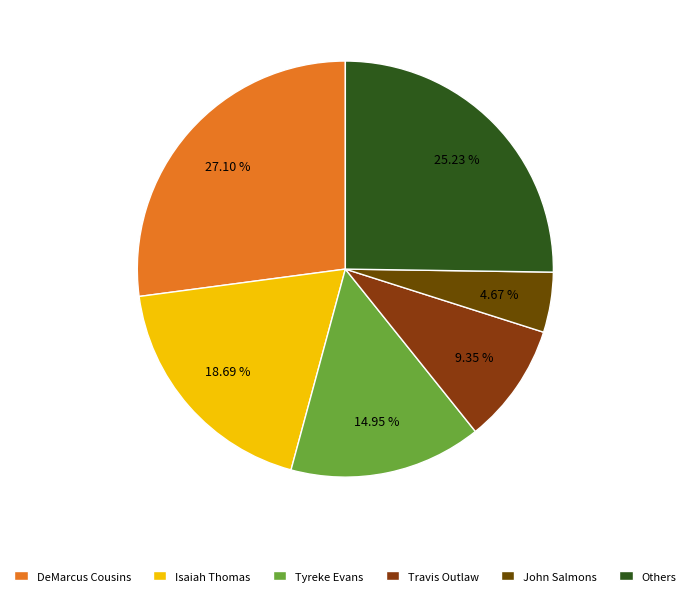

Is there any slice that represents more than half of the pie?

No